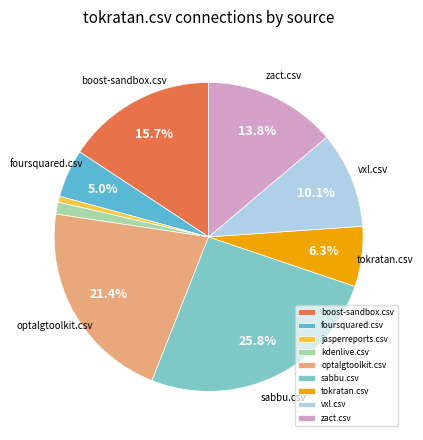

Between kdenlive.csv and zact.csv, which is larger?

zact.csv